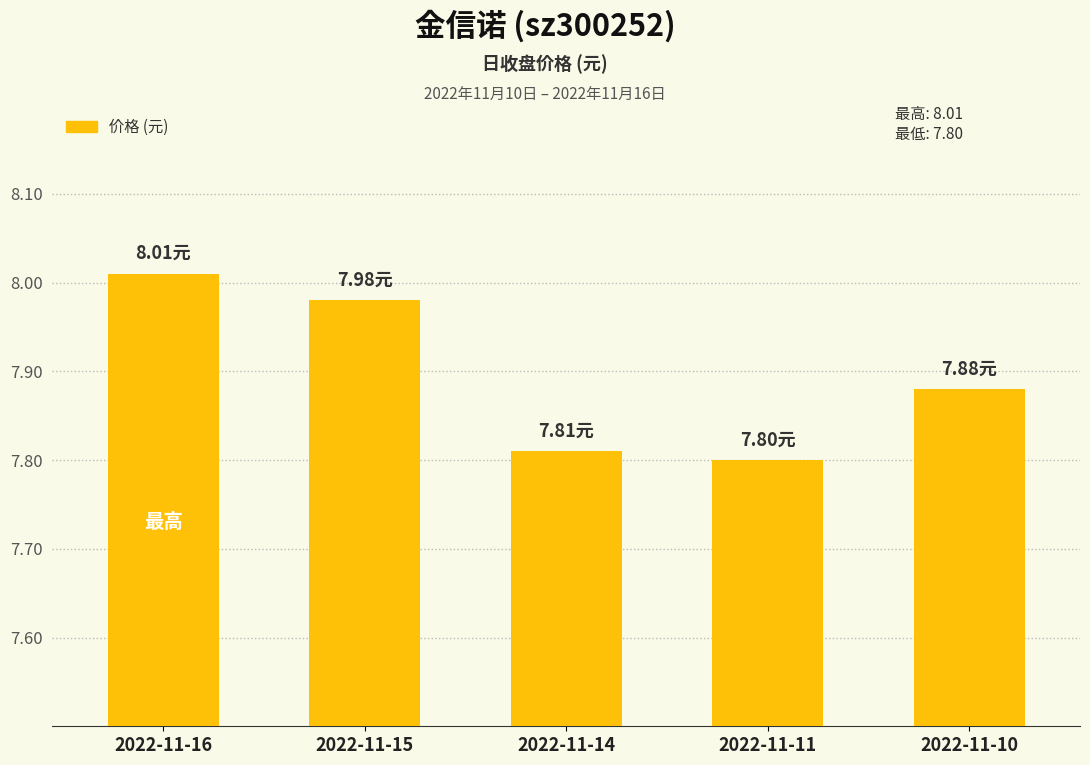

What is the sum of the values at 2022-11-16 and 2022-11-11?

15.8